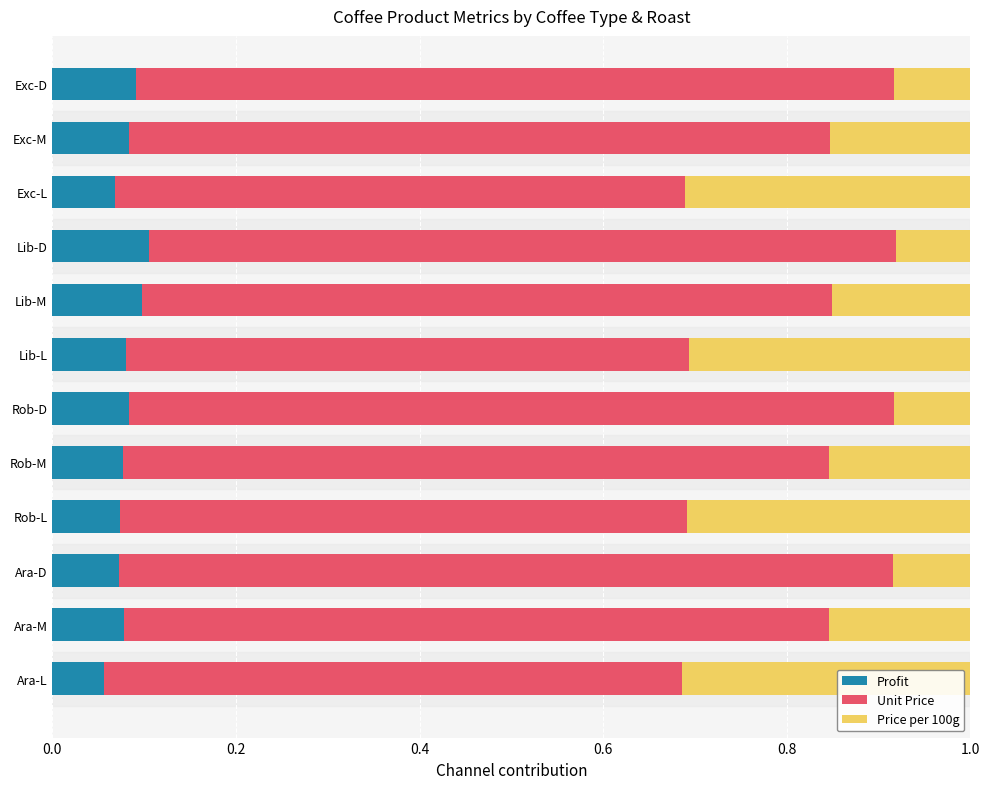

Is it true that Profit equals 0.0 at Rob-M?

False